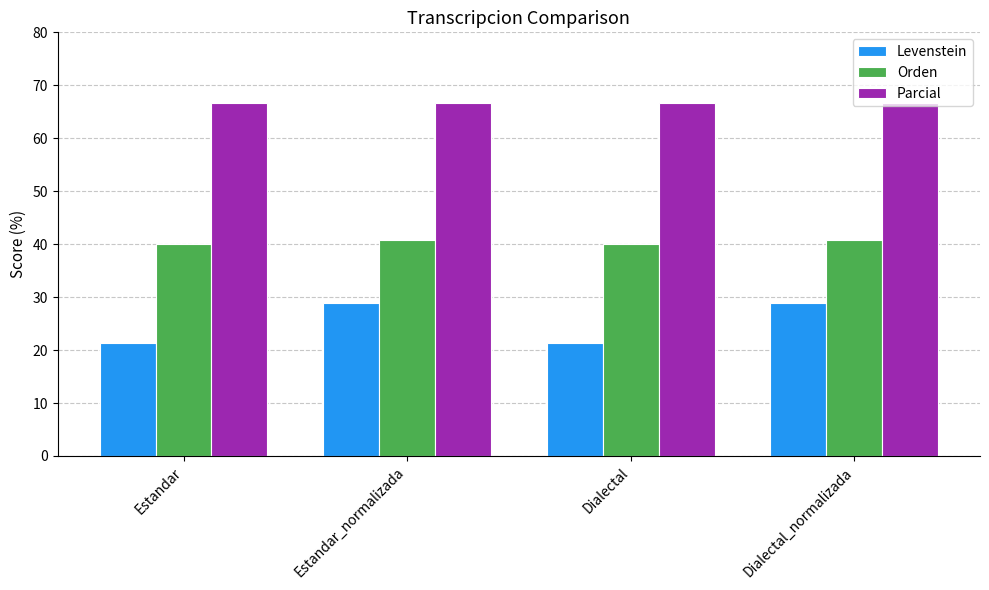

What is the approximate value of Parcial at Dialectal_normalizada?

66.7